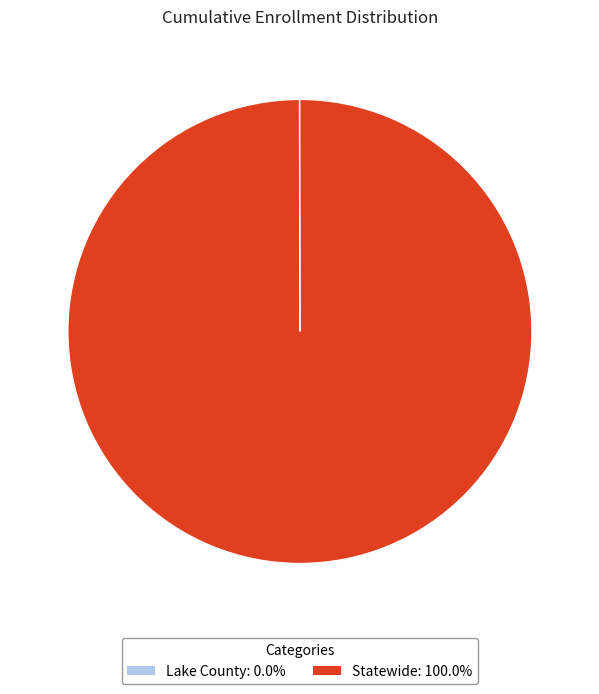

Is there a majority slice in this chart?

Yes